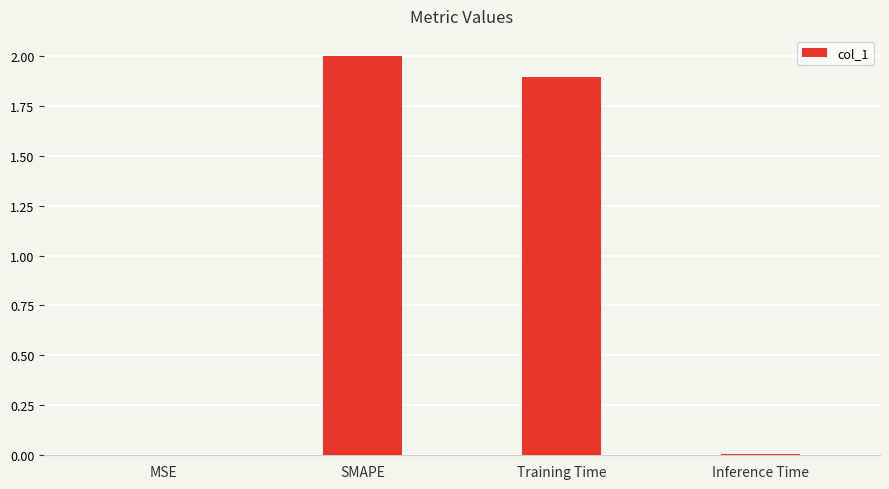

What is the difference between the values at SMAPE and Inference Time?

2.0